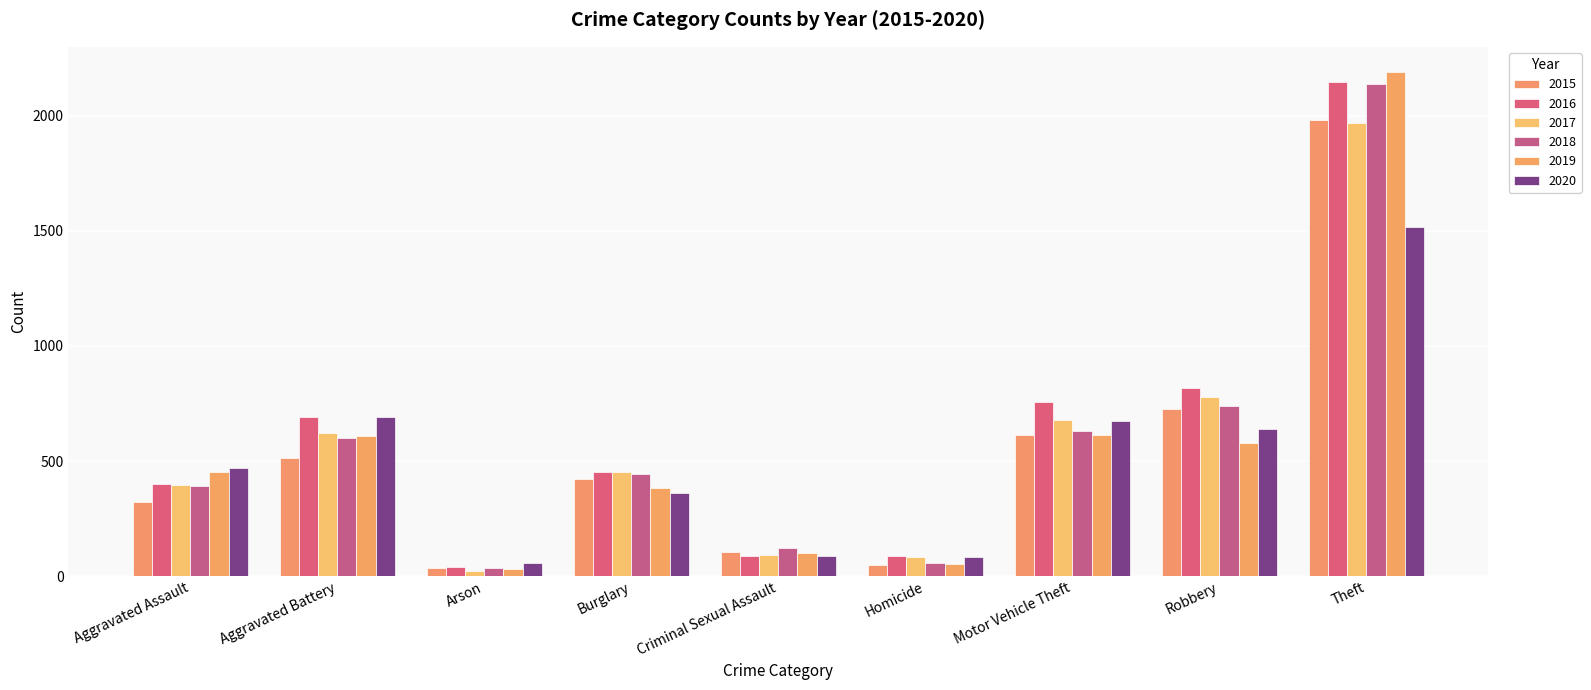

What position from the right is Aggravated Assault?

9